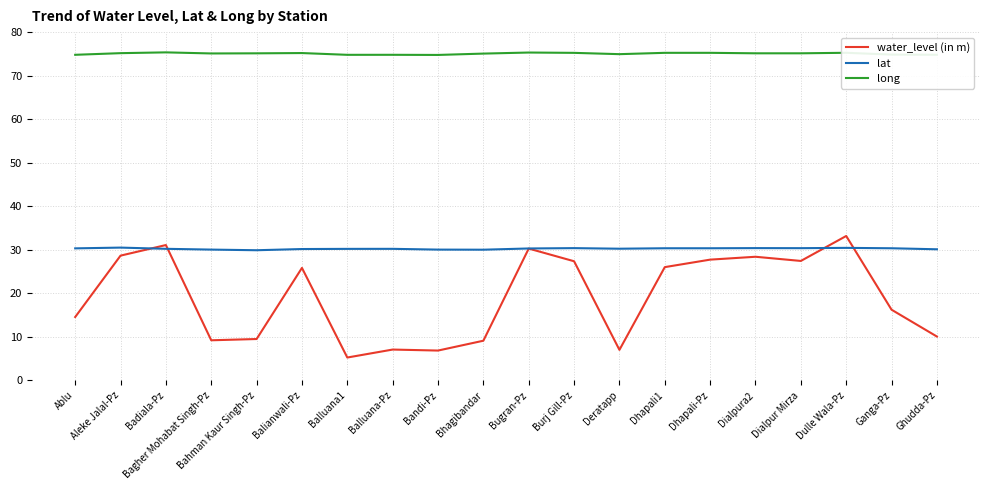

What is the lowest value of the lat series?

29.9